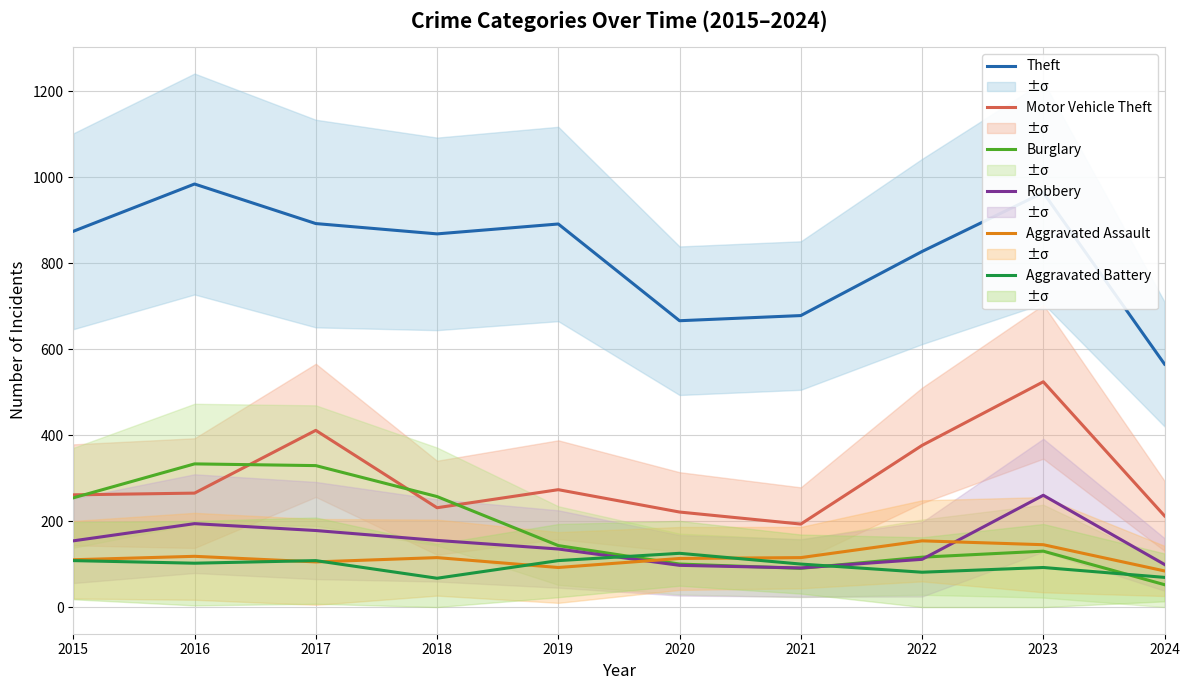

True or false: Motor Vehicle Theft has more than 1 points higher than both neighbors.

True